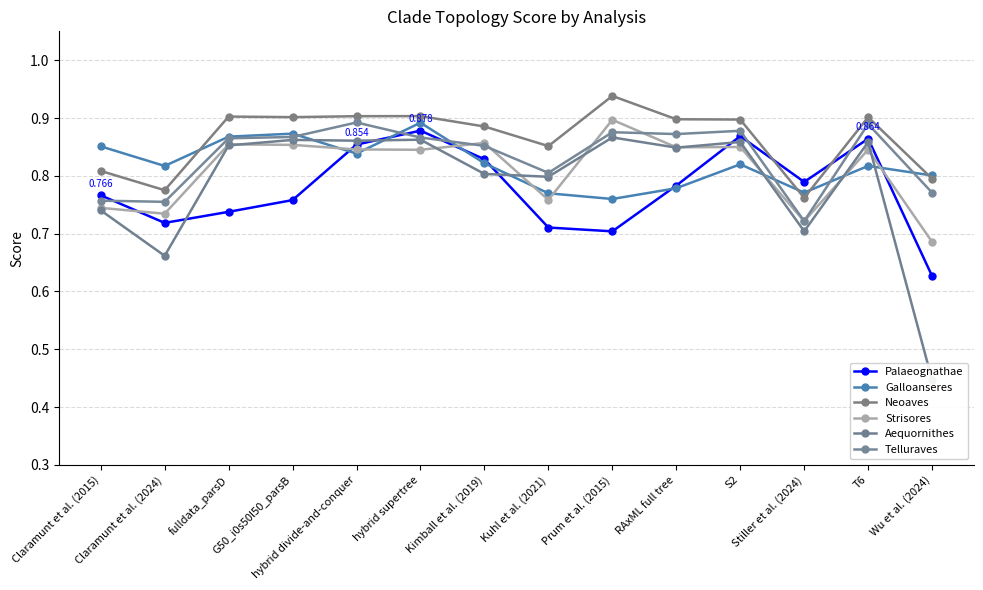

How many Galloanseres values are between 0 and 1?

14